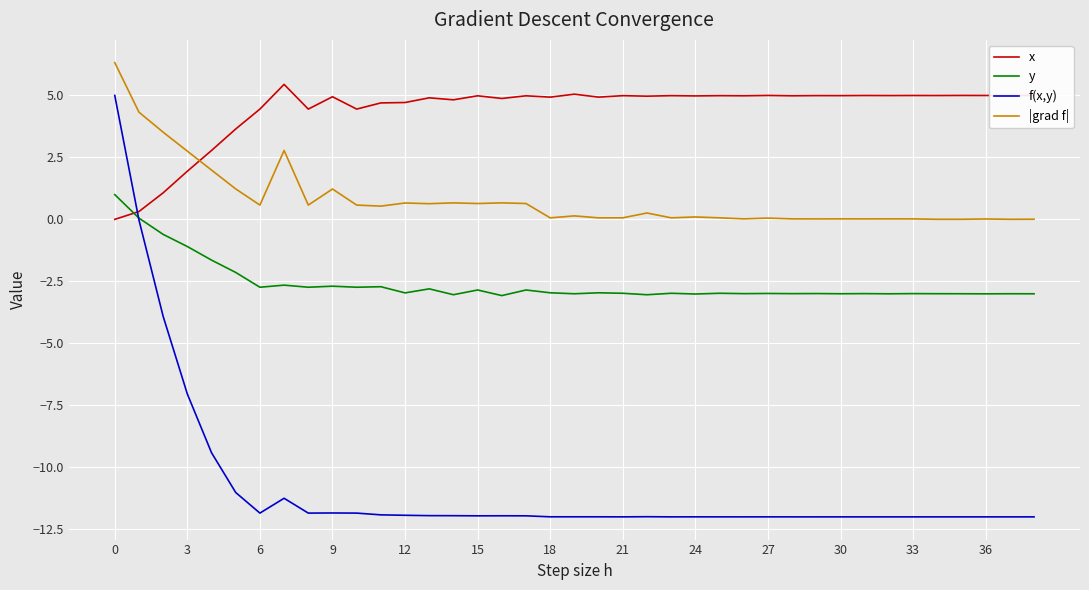

What is the maximum value shown in the chart?

6.3